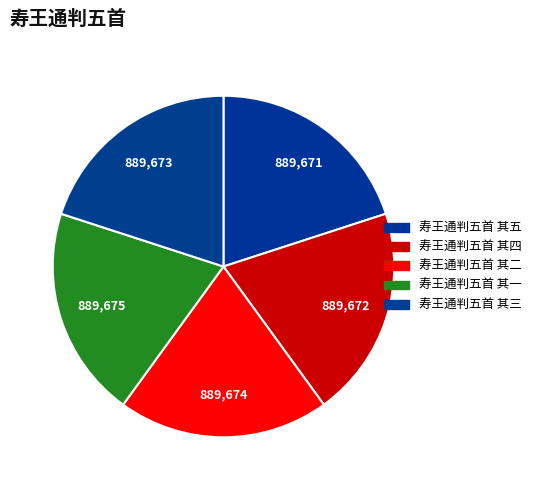

What percentage is NOT represented by 寿王通判五首 其四?

80.0%